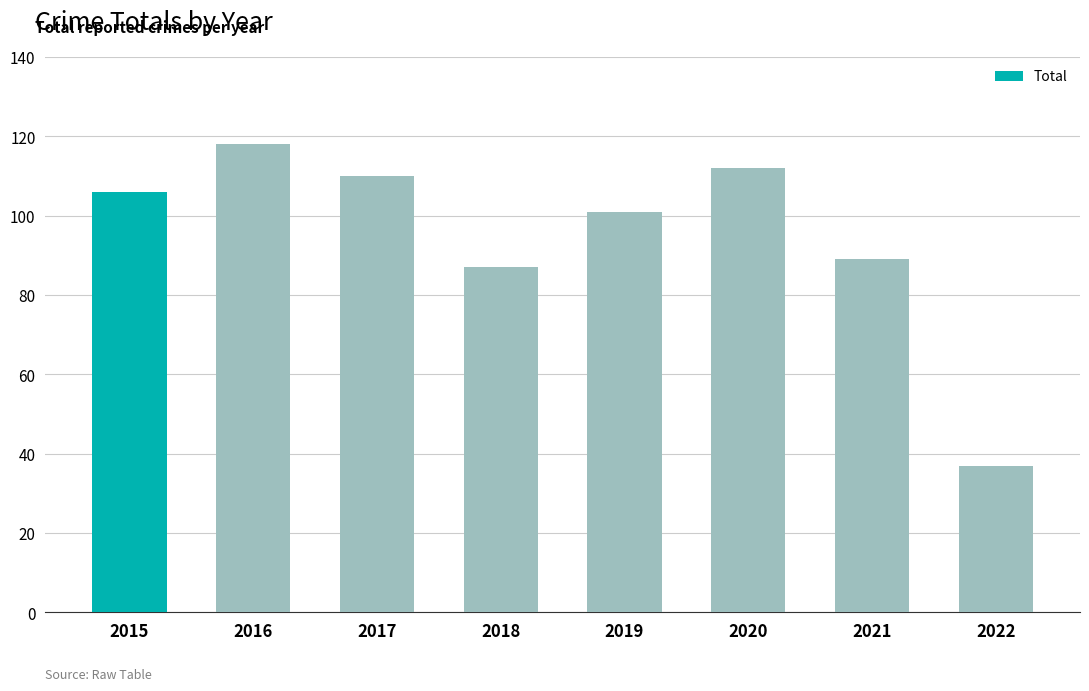

What is the change in value from 2021 to 2022?

-52